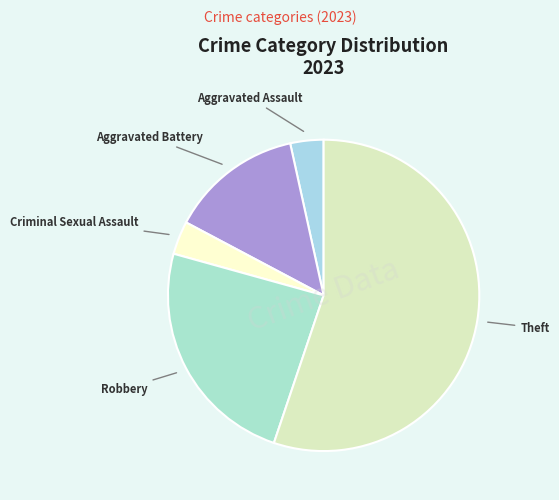

Is there any slice that represents more than half of the pie?

Yes